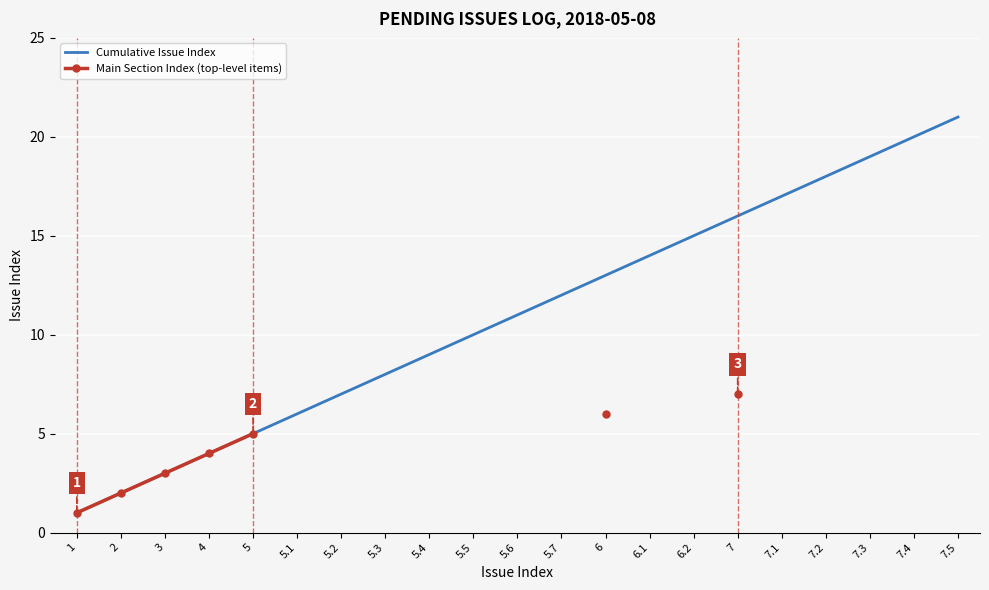

Rank the series at 5 from lowest to highest value.

Cumulative Issue Index, Main Section Index (top-level items)